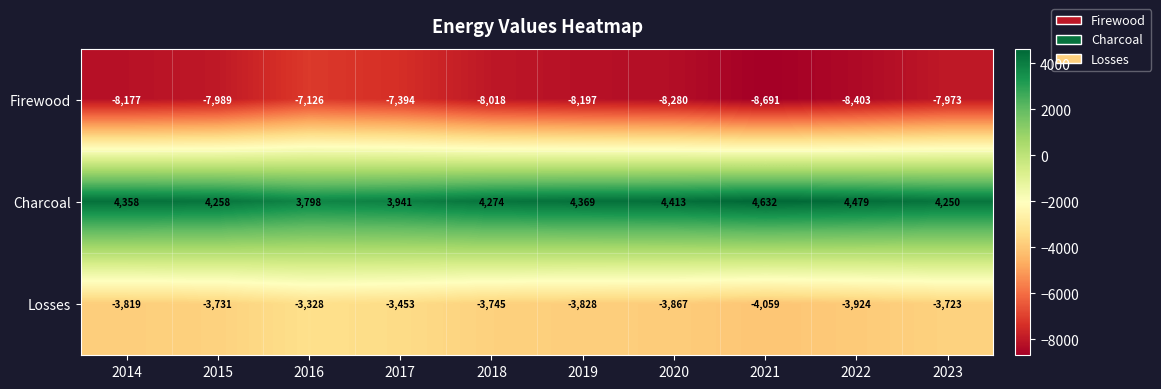

What is the sum of all Charcoal values?

42772